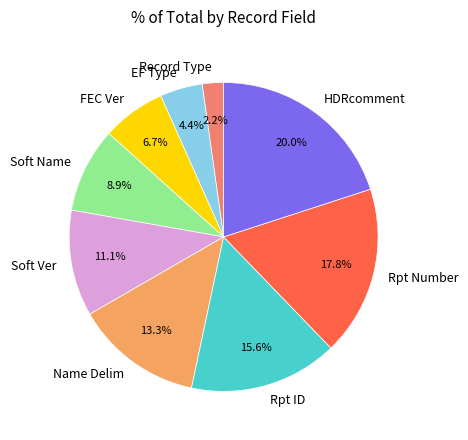

To the nearest percent, what percentage of the pie is HDRcomment?

20%